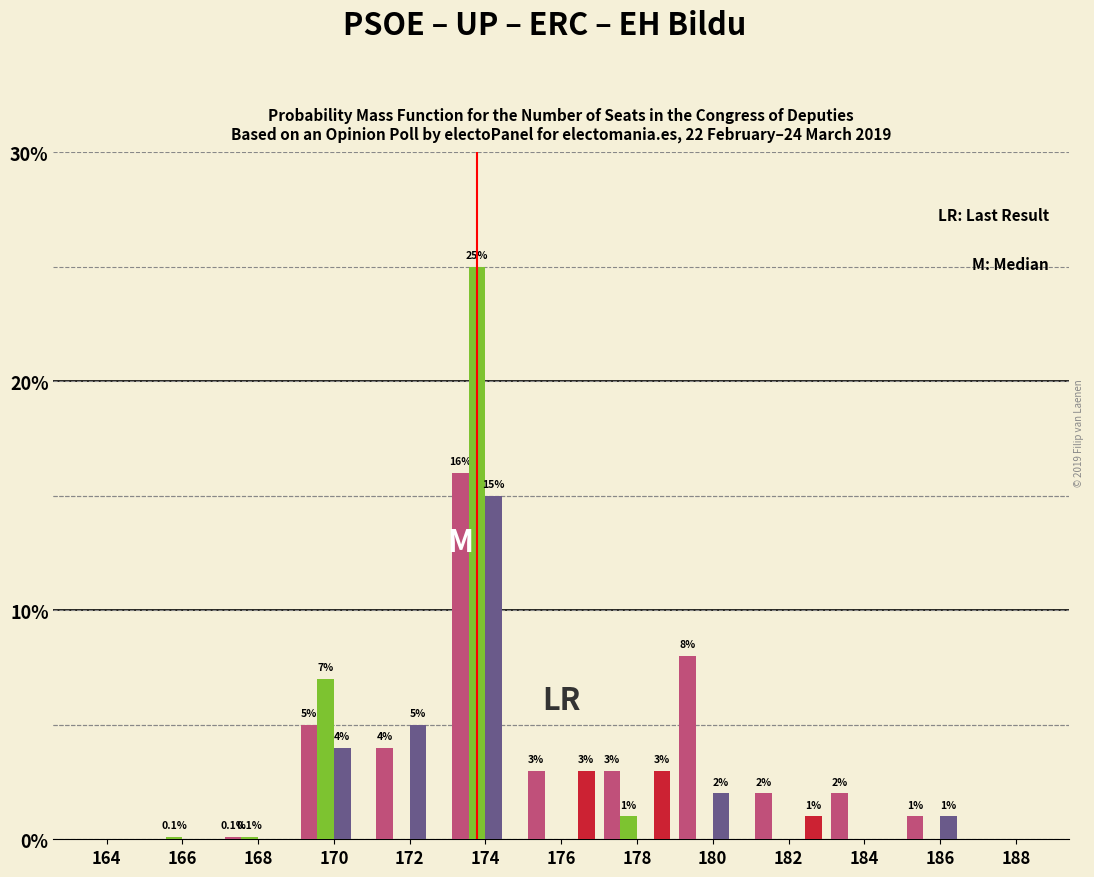

Which category has the highest value across all series?

174